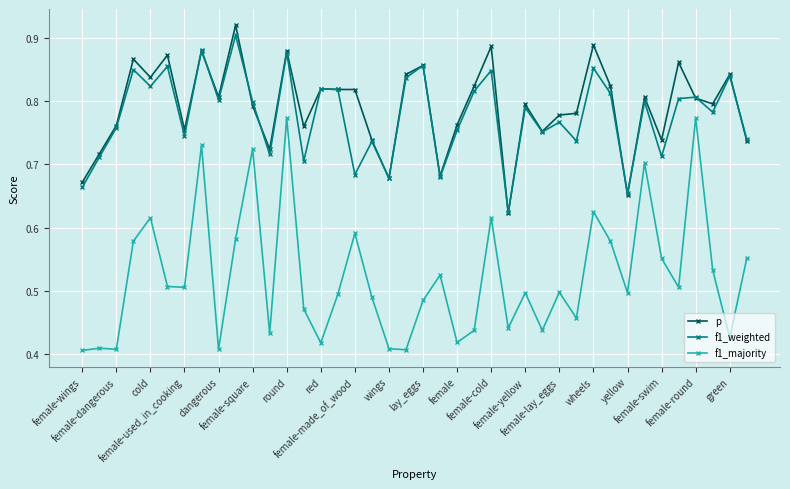

True or false: f1_majority and f1_weighted intersect in this chart.

False